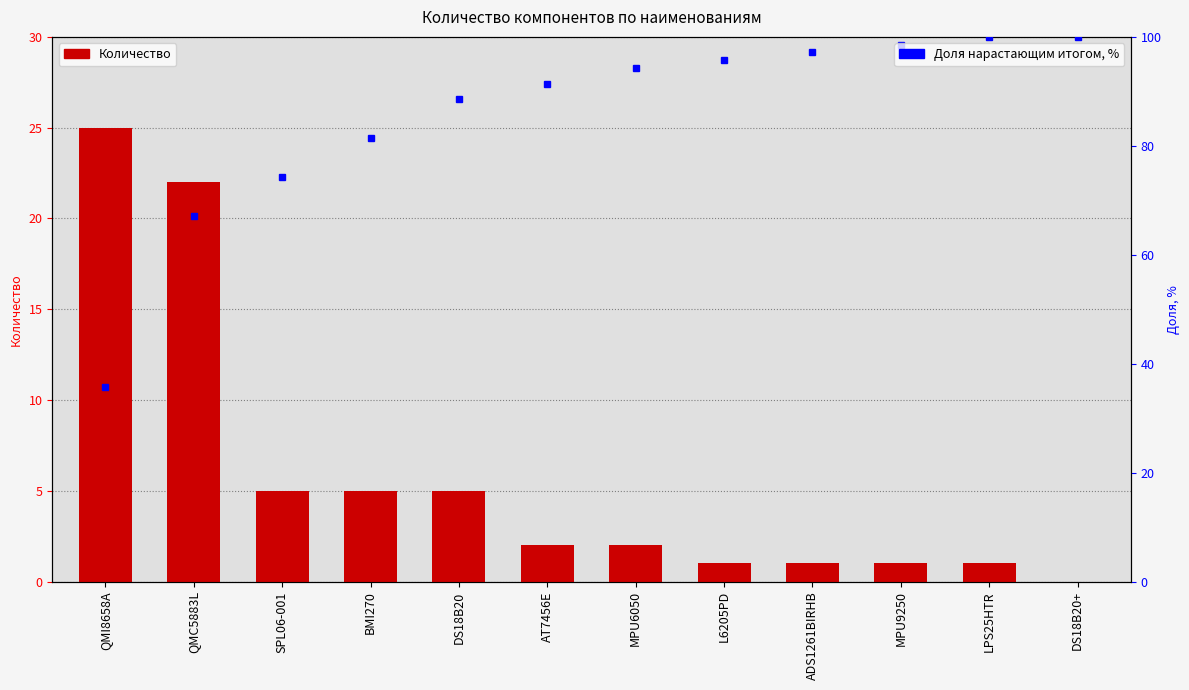

At DS18B20+, list the series in order from largest to smallest.

Доля нарастающим итогом, %, Количество